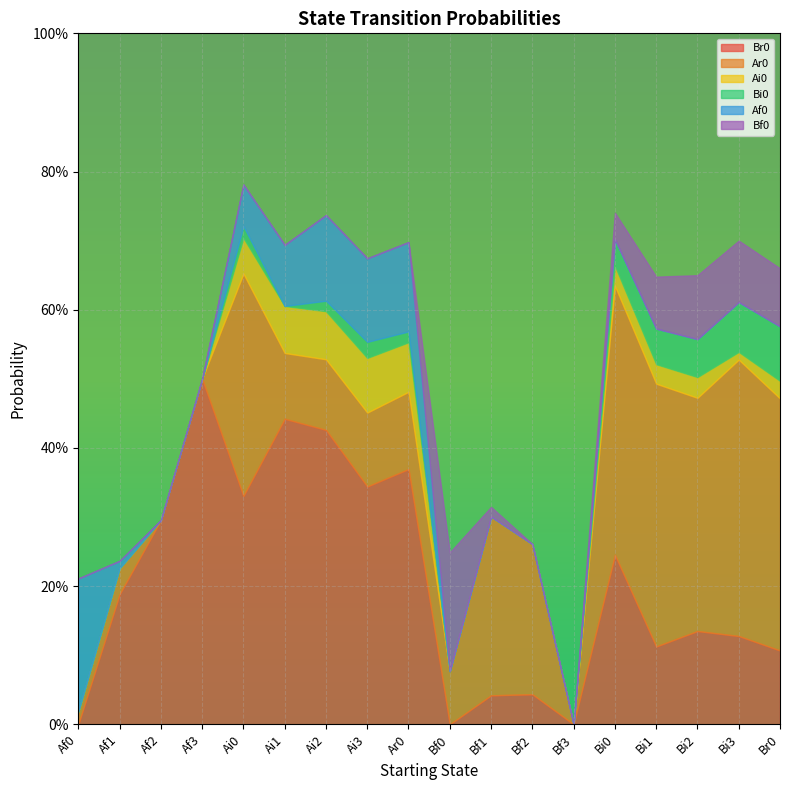

What is the difference between the maximum and minimum values in the Bf0 series?

0.2